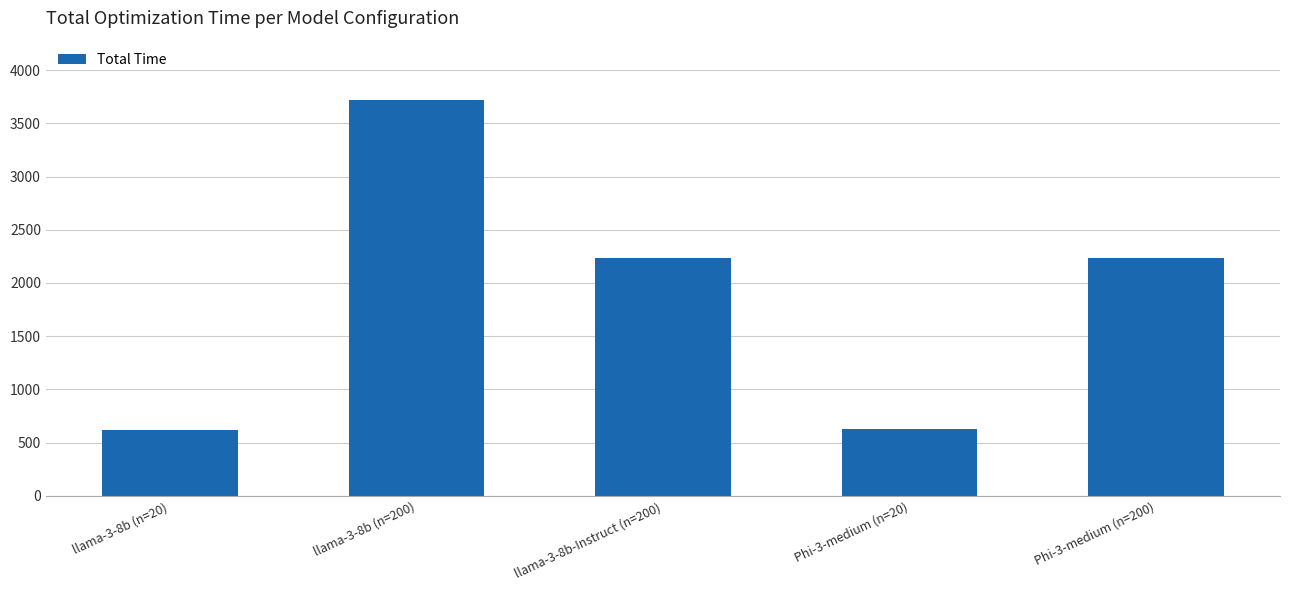

How many distinct data groups are displayed?

1